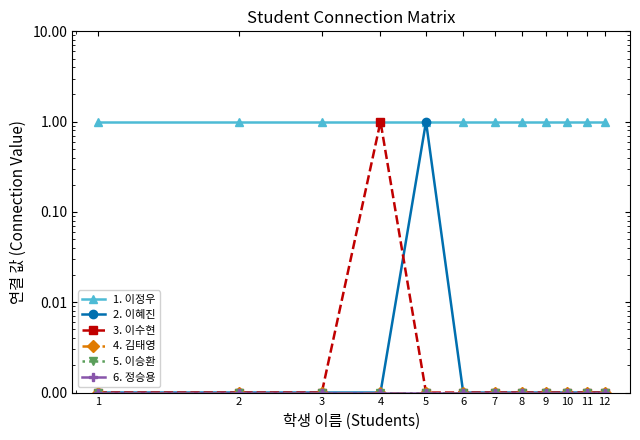

Rank the series by their maximum value, from highest to lowest.

1. 이정우, 2. 이혜진, 3. 이수현, 4. 김태영, 5. 이승환, 6. 정승용